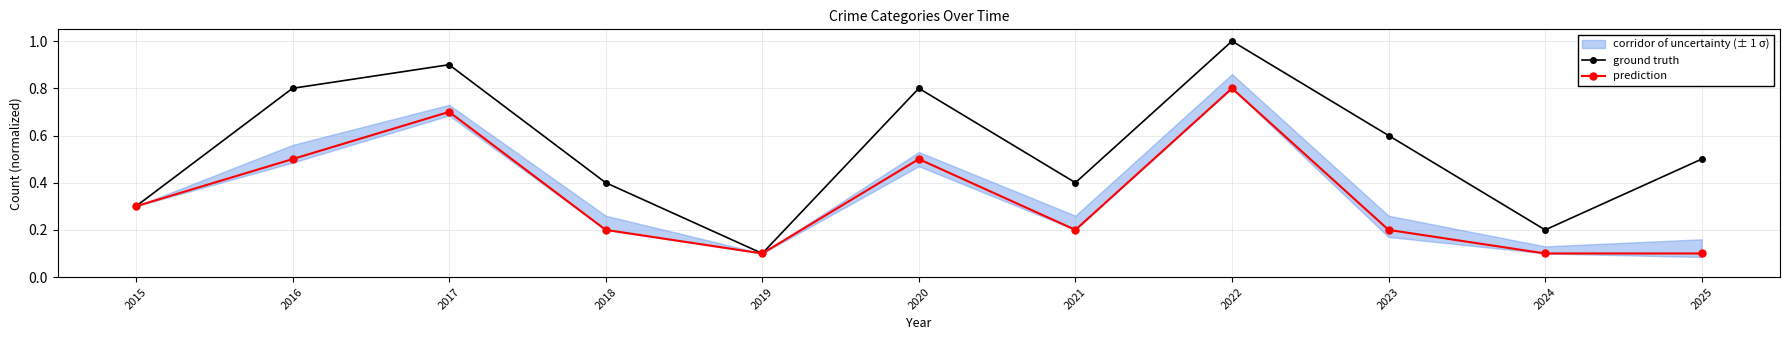

At which label is ground truth closest to 0?

2019